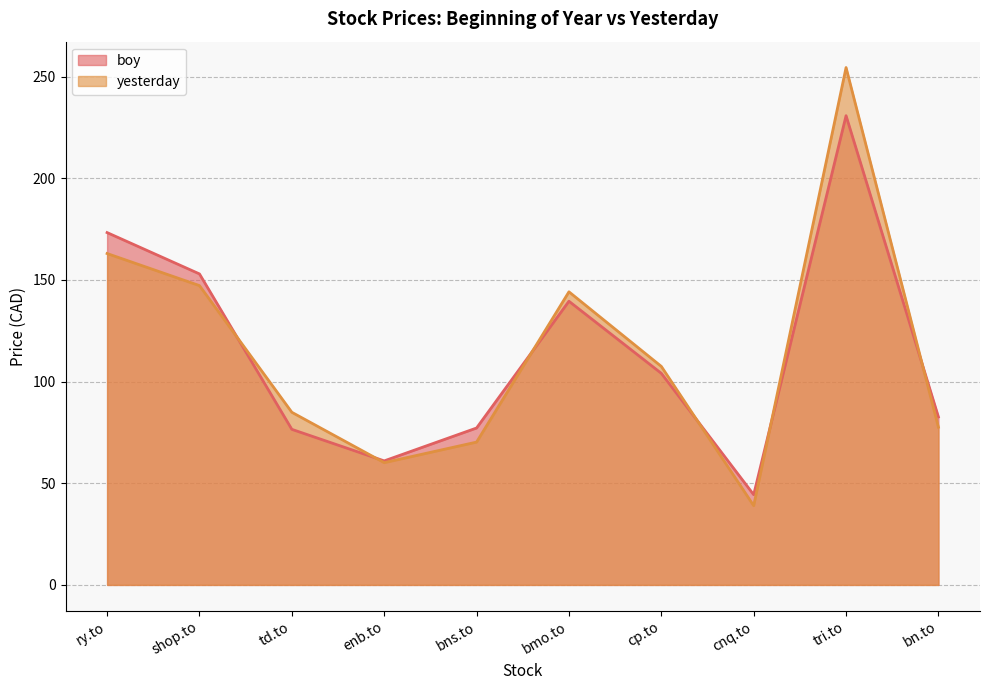

Is it true that boy equals 139.6 at bmo.to?

True